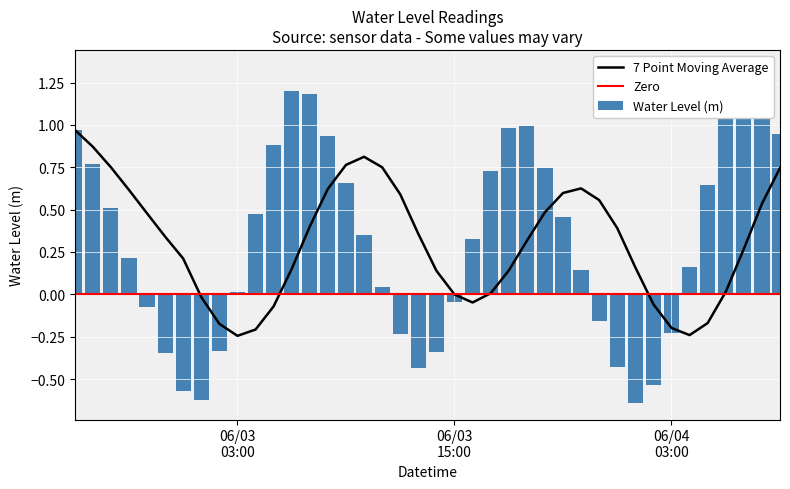

How many data points are above 0?

26